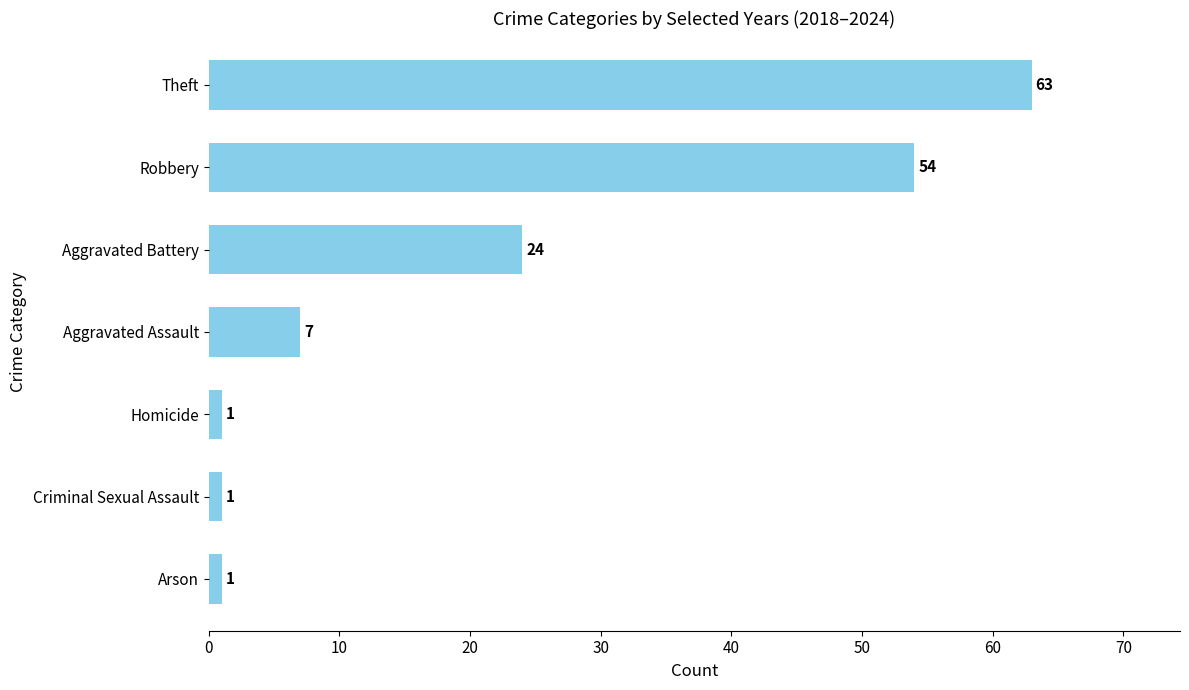

What is the greatest value displayed?

63